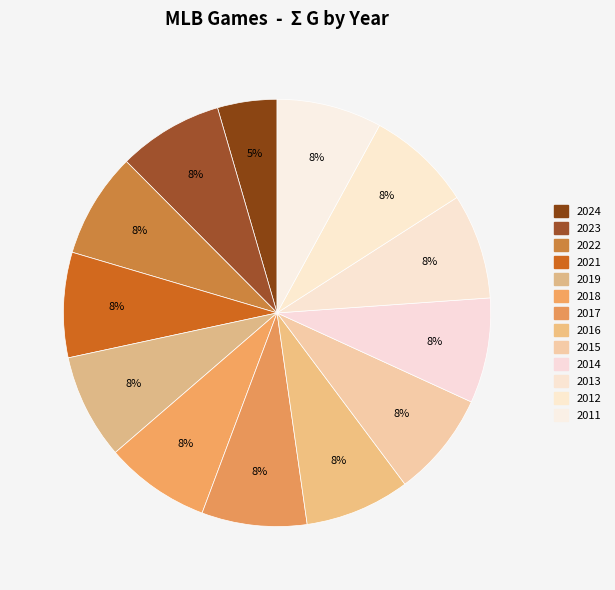

What is the ratio of the value at 2011 to the value at 2012?

1.0